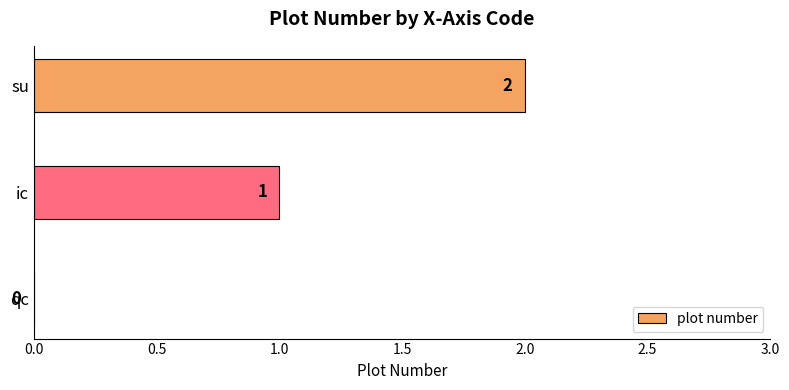

How many distinct data groups are displayed?

1